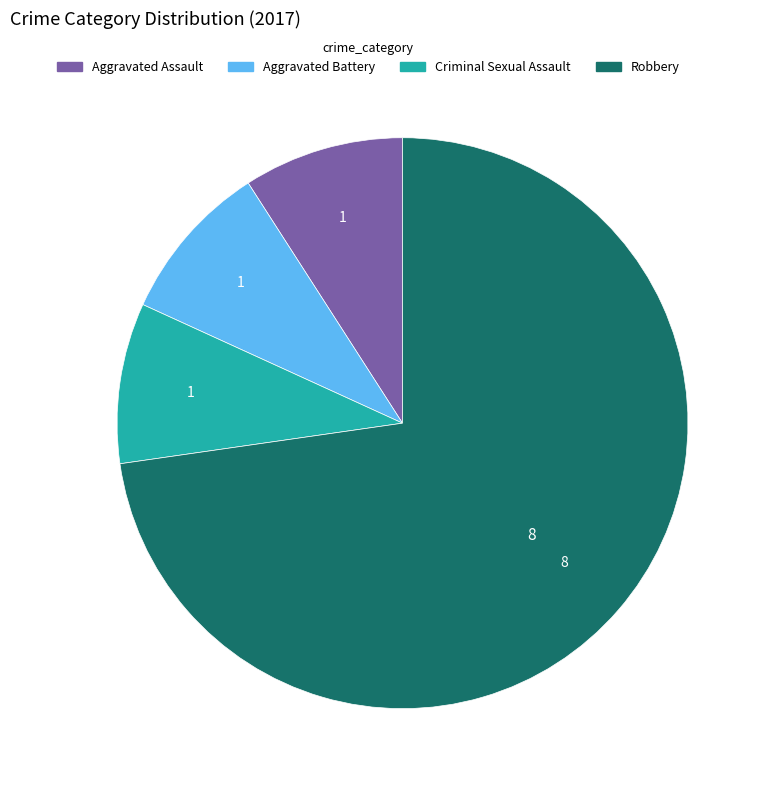

Which category accounts for the majority?

Robbery